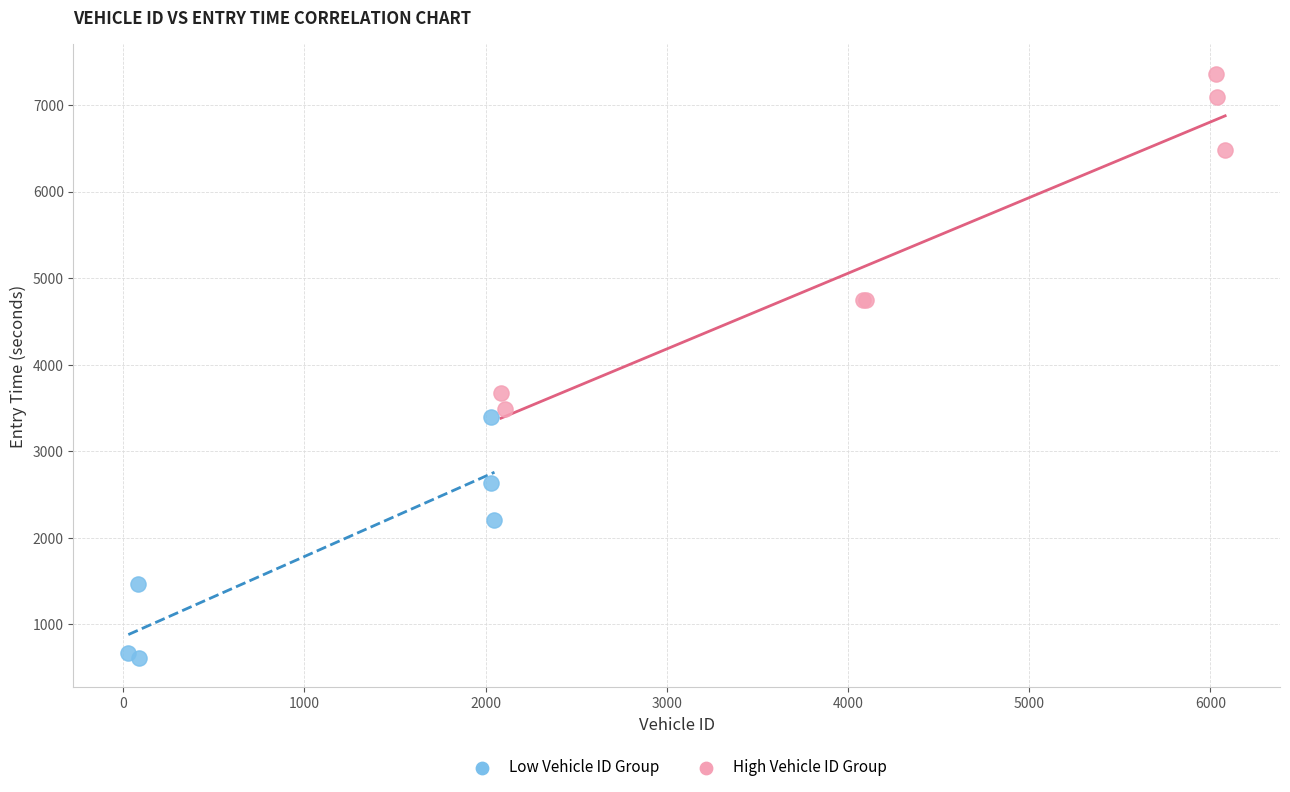

Which series reaches the minimum Y coordinate?

Low Vehicle ID Group